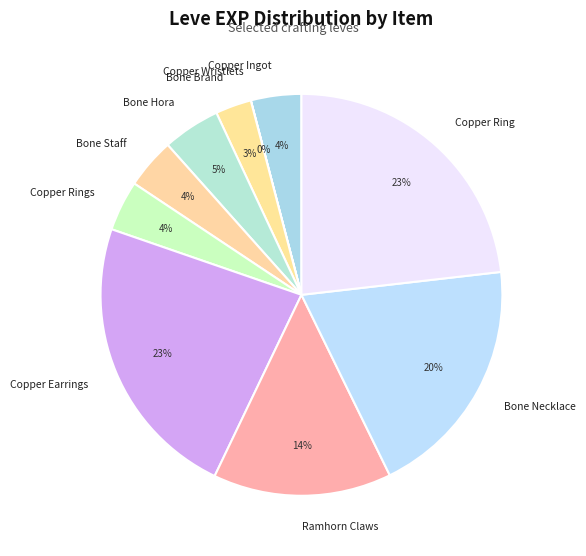

Approximately how many times larger is the value at Ramhorn Claws compared to Bone Necklace?

0.7